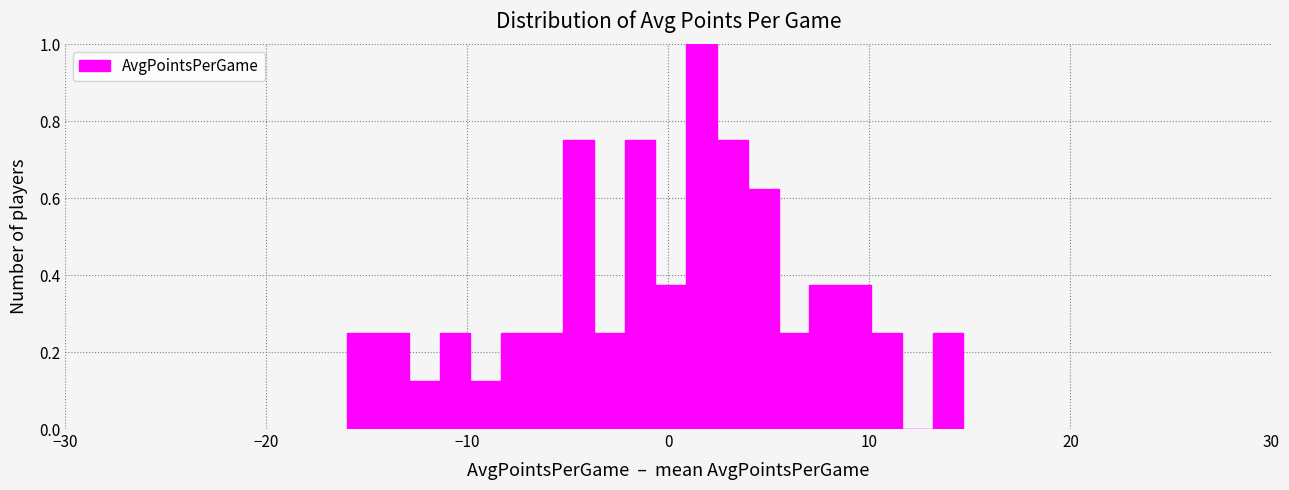

Around what value on the x-axis is the tallest bar? Give the approximate position of its centre, as read against the axis.

2